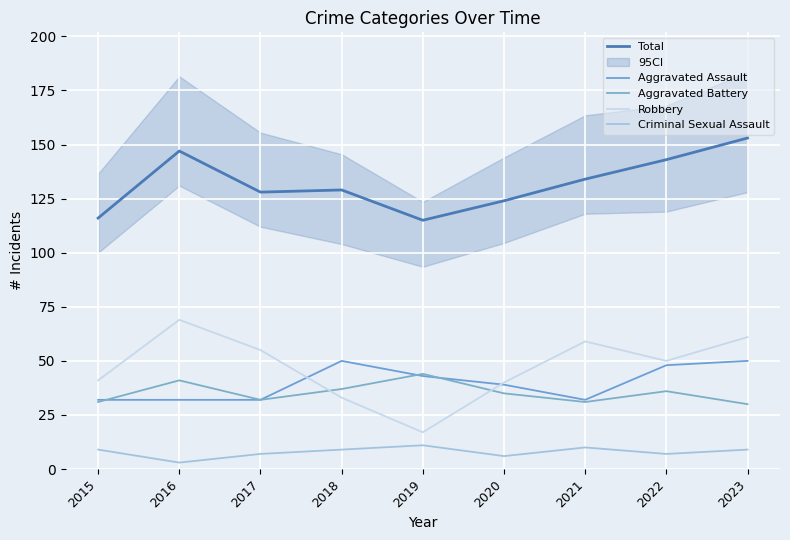

What is the difference between the highest and lowest values at 2022?

136